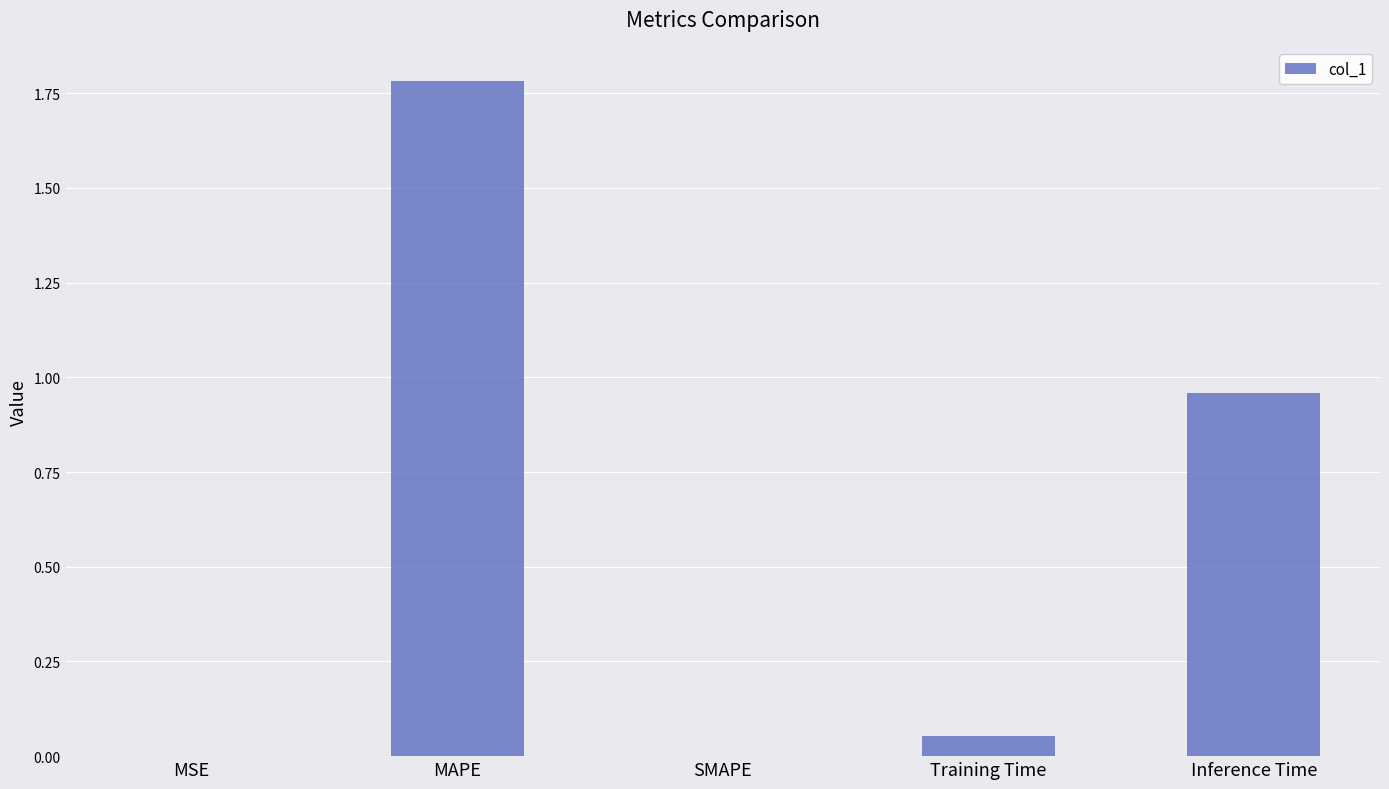

Read the value at MAPE.

1.8